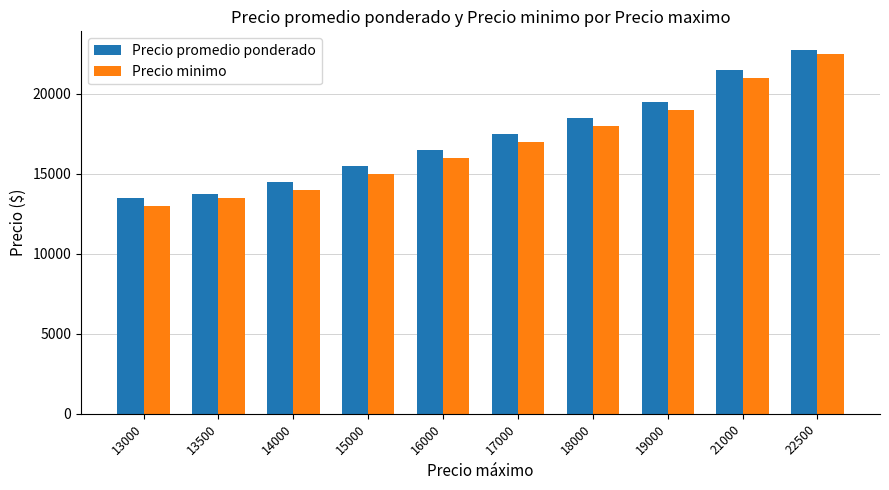

Rank the categories by Precio minimo value from highest to lowest.

22500, 21000, 19000, 18000, 17000, 16000, 15000, 14000, 13500, 13000